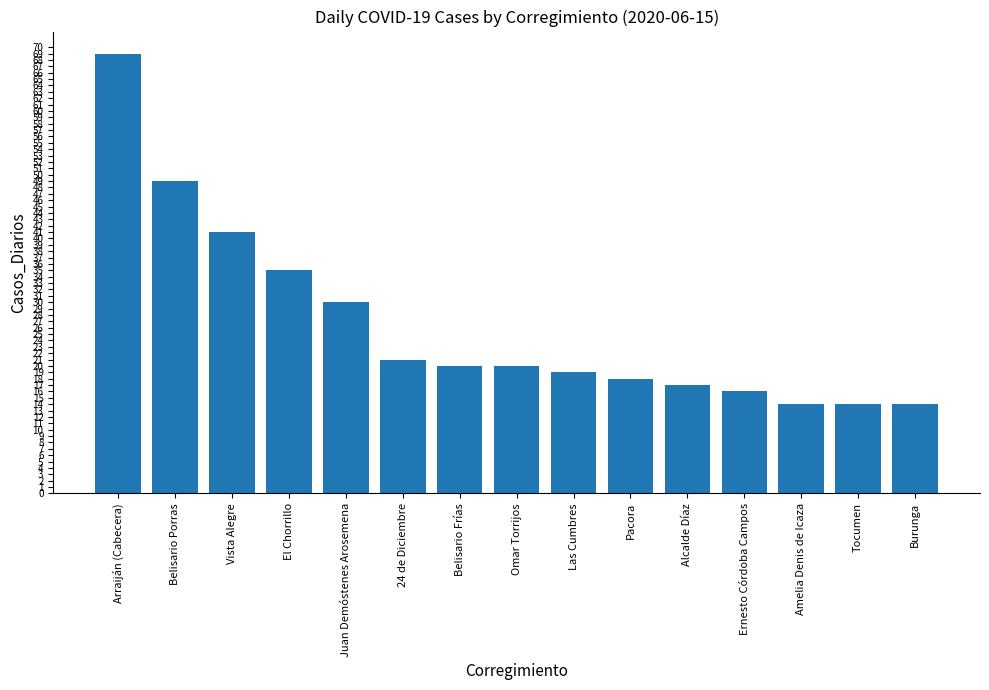

Where is the data nearest to the value 41?

Vista Alegre